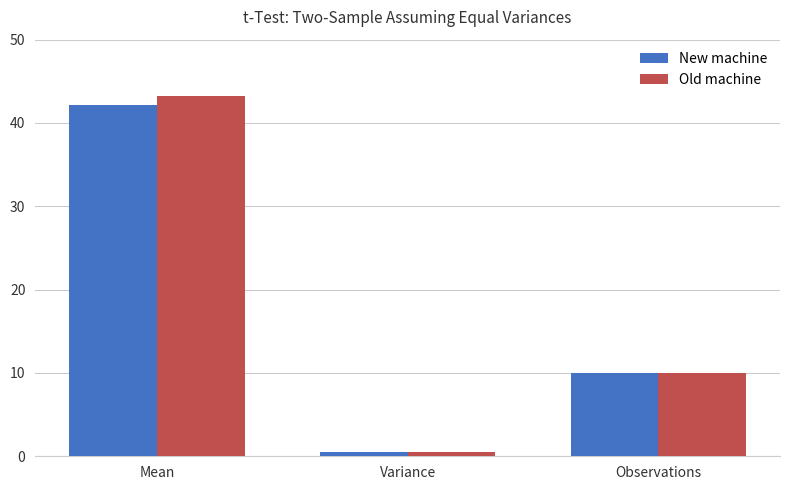

Which label corresponds to the largest value in the chart?

Mean